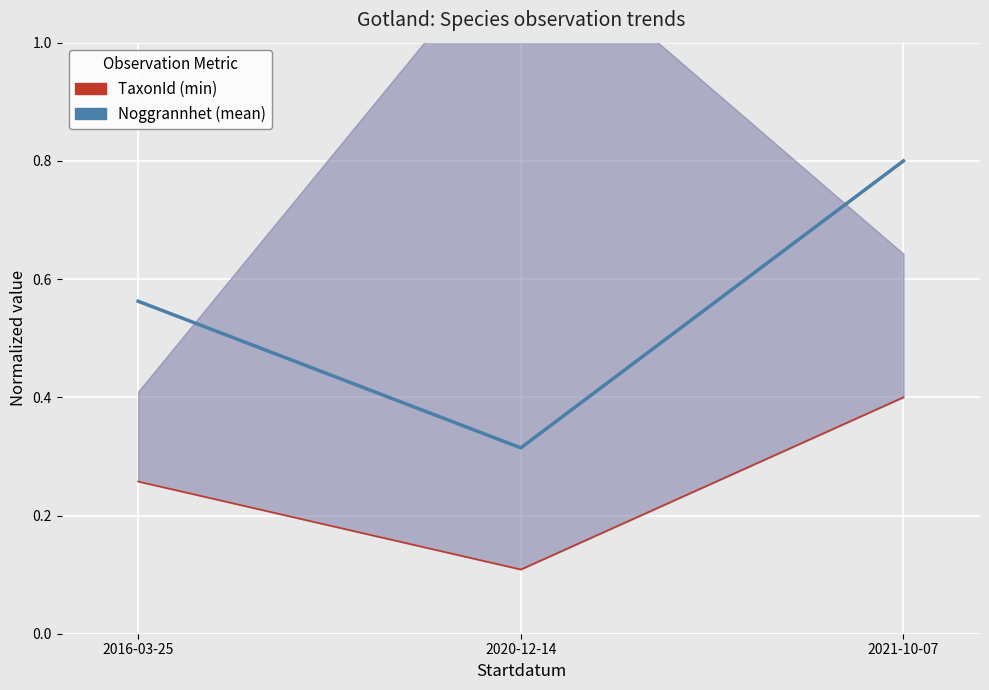

What value does the Noggrannhet (mean) series have at 2016-03-25?

0.6